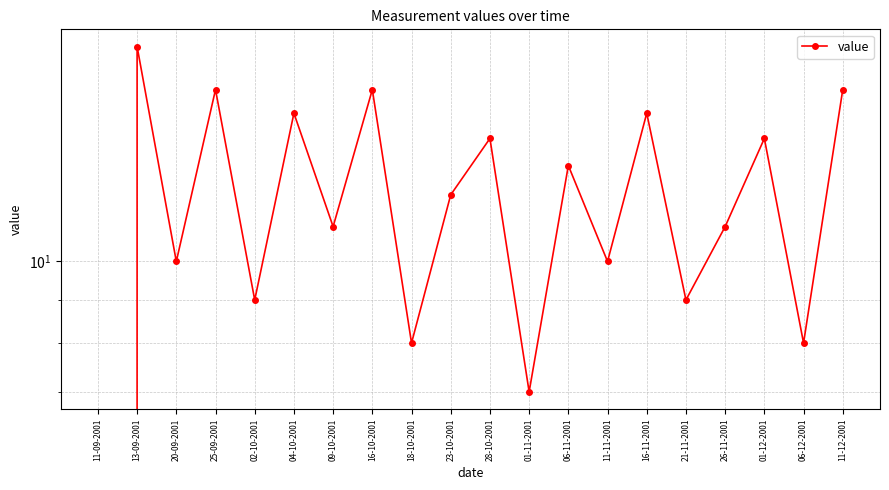

What is the ratio of the value at 11-11-2001 to the value at 26-11-2001?

0.9